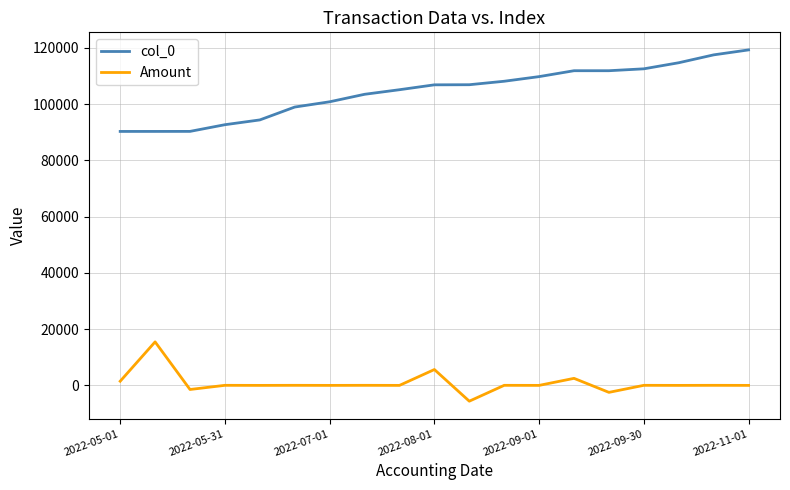

What is the highest value of the Amount series?

15462.9